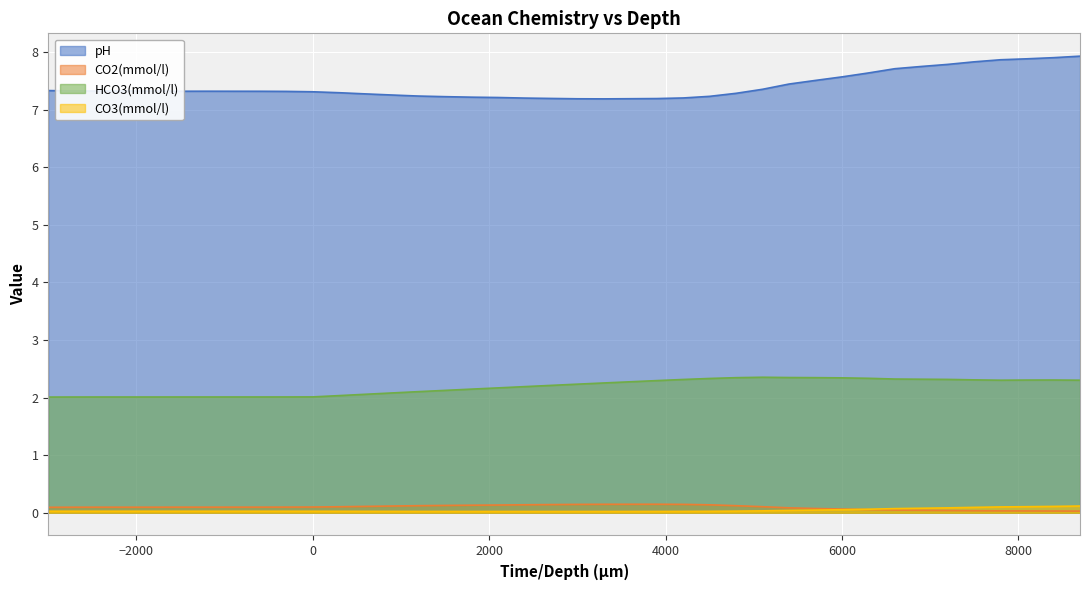

Read the pH value at 7800.

7.9